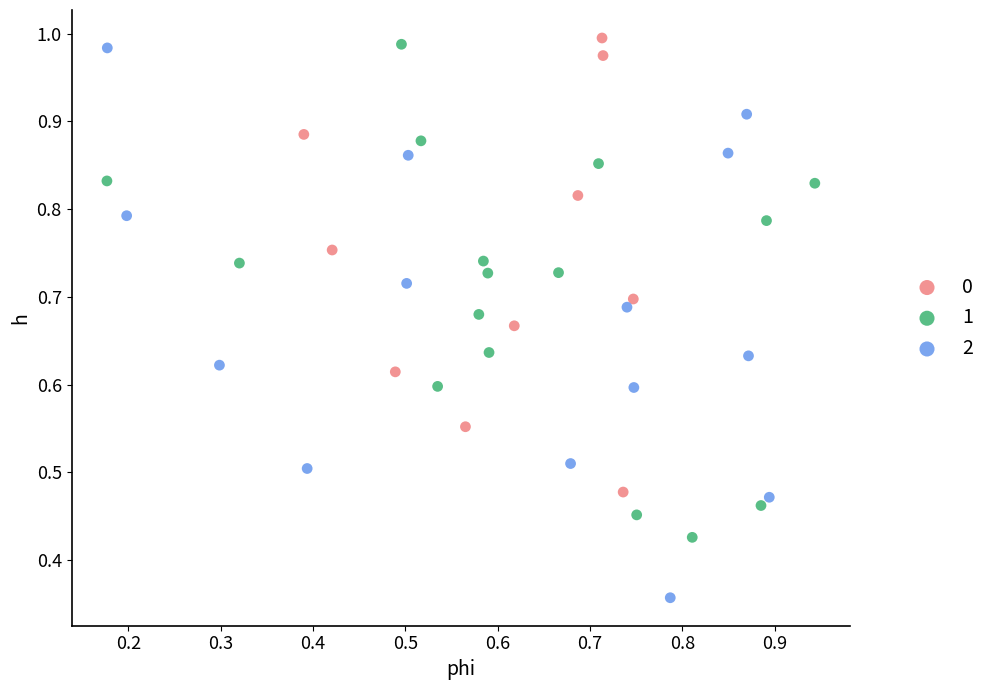

Which series has the widest spread of Y values?

2